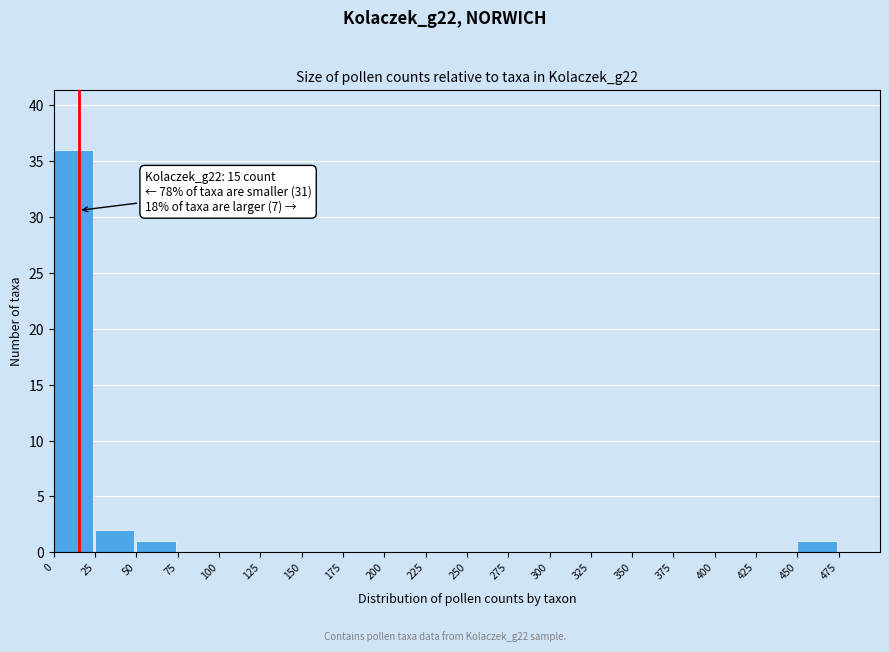

Over which range of the x-axis is the bar tallest?

0 to 25